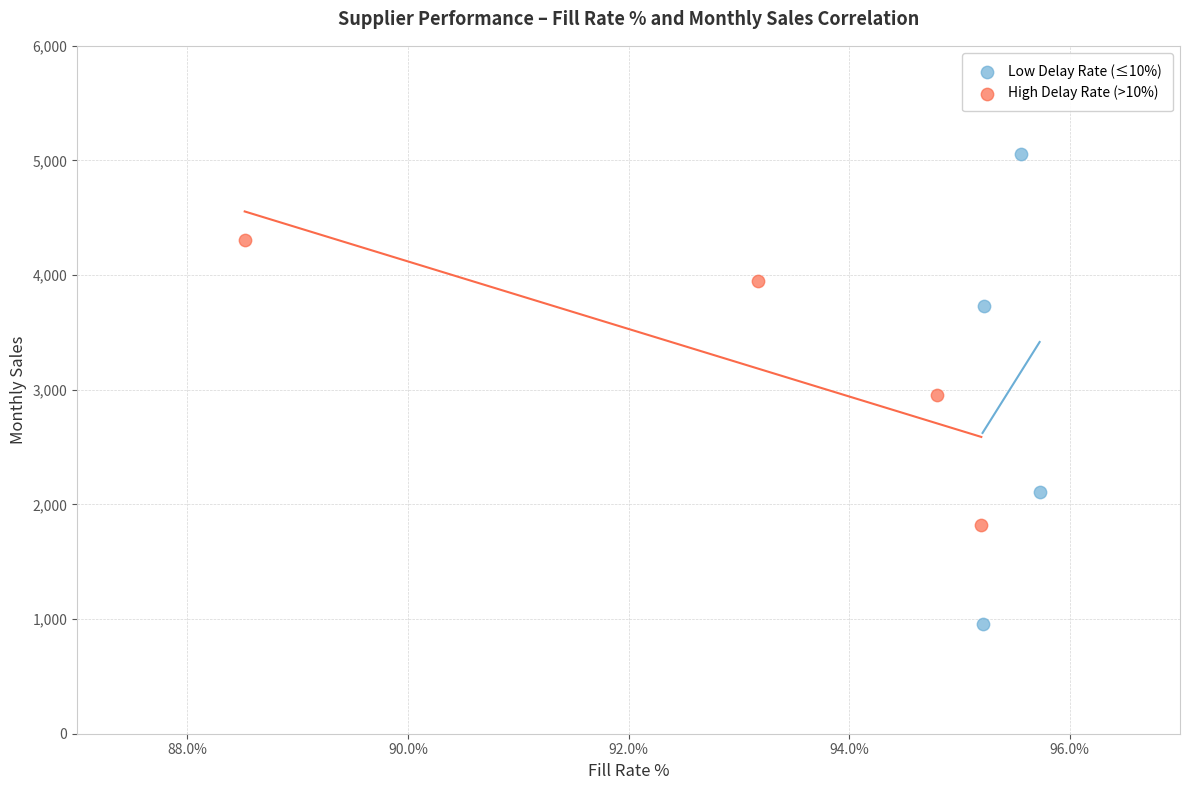

Which series contains the highest Y value?

Low Delay Rate (≤10%)